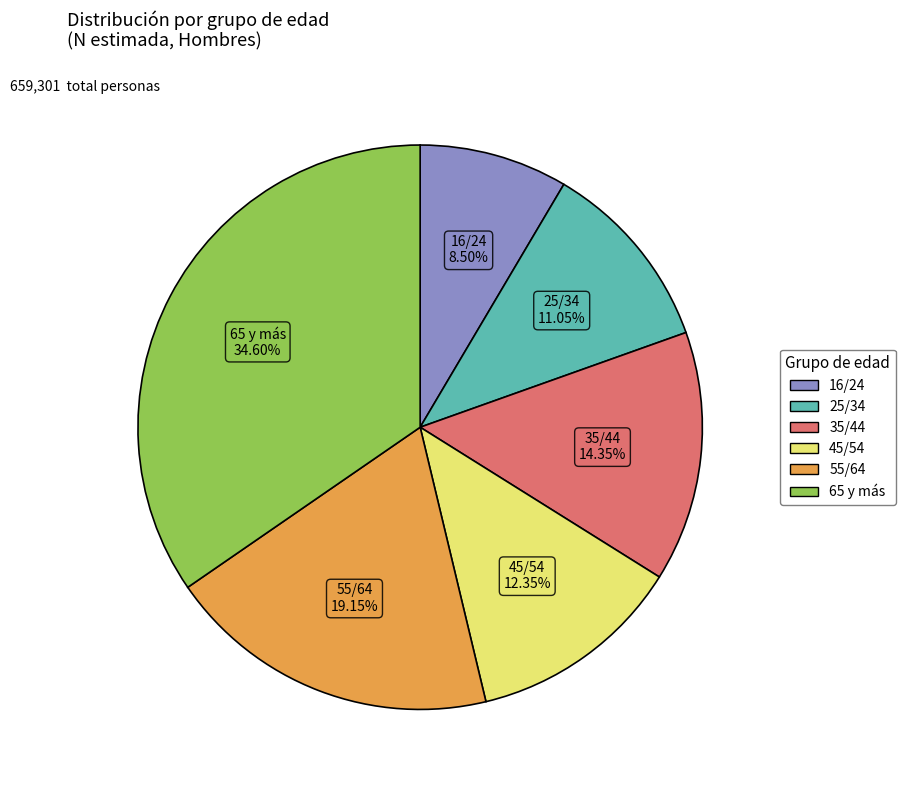

Does 45/54 account for over 50% of the chart?

No